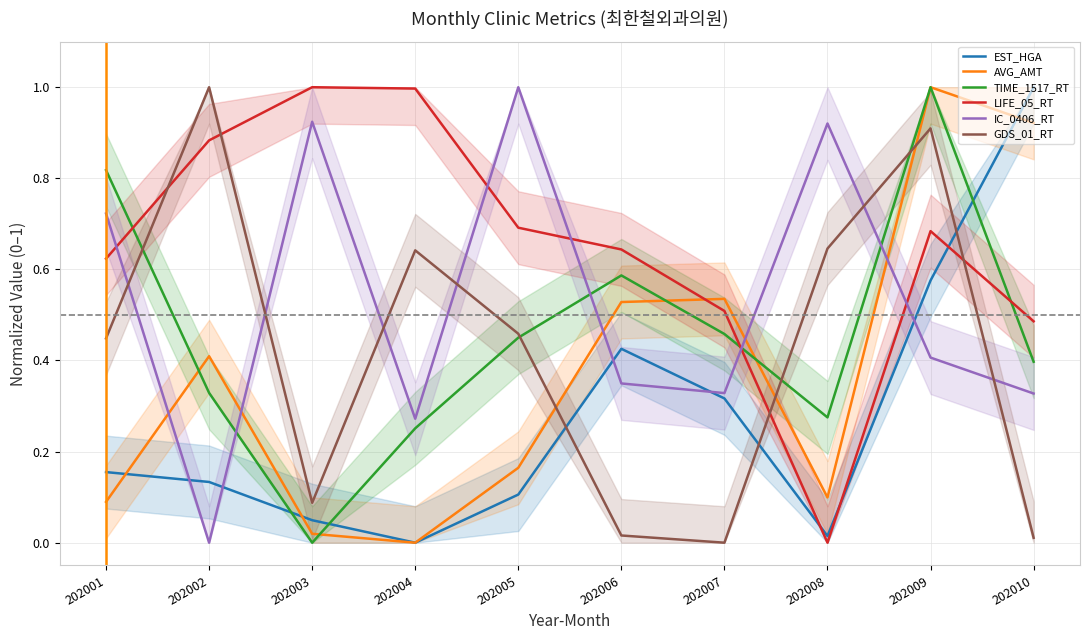

True or false: LIFE_05_RT has more than 1 interior local peaks.

True